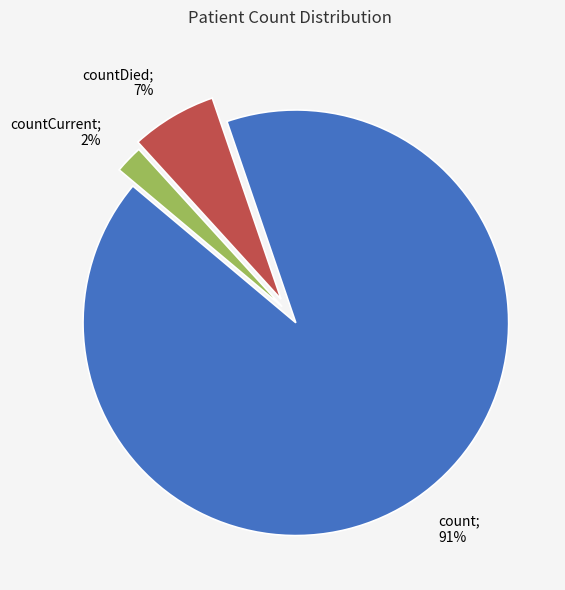

Count the number of slices in the pie.

3